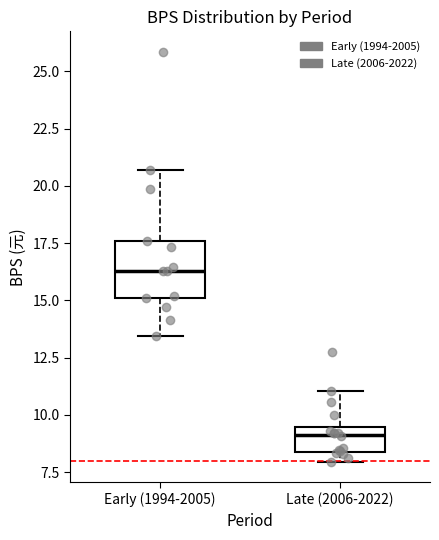

Which box has the highest median line?

Early (1994-2005)